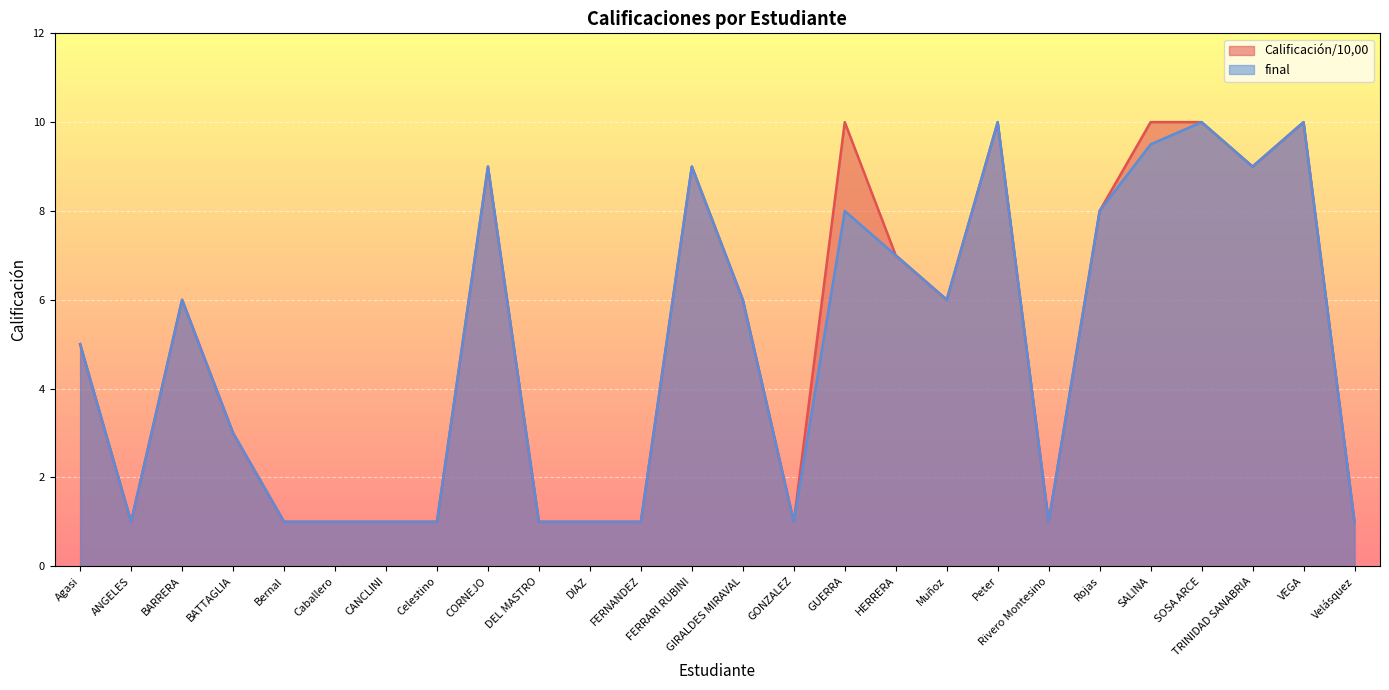

What is the greatest value displayed?

10.0